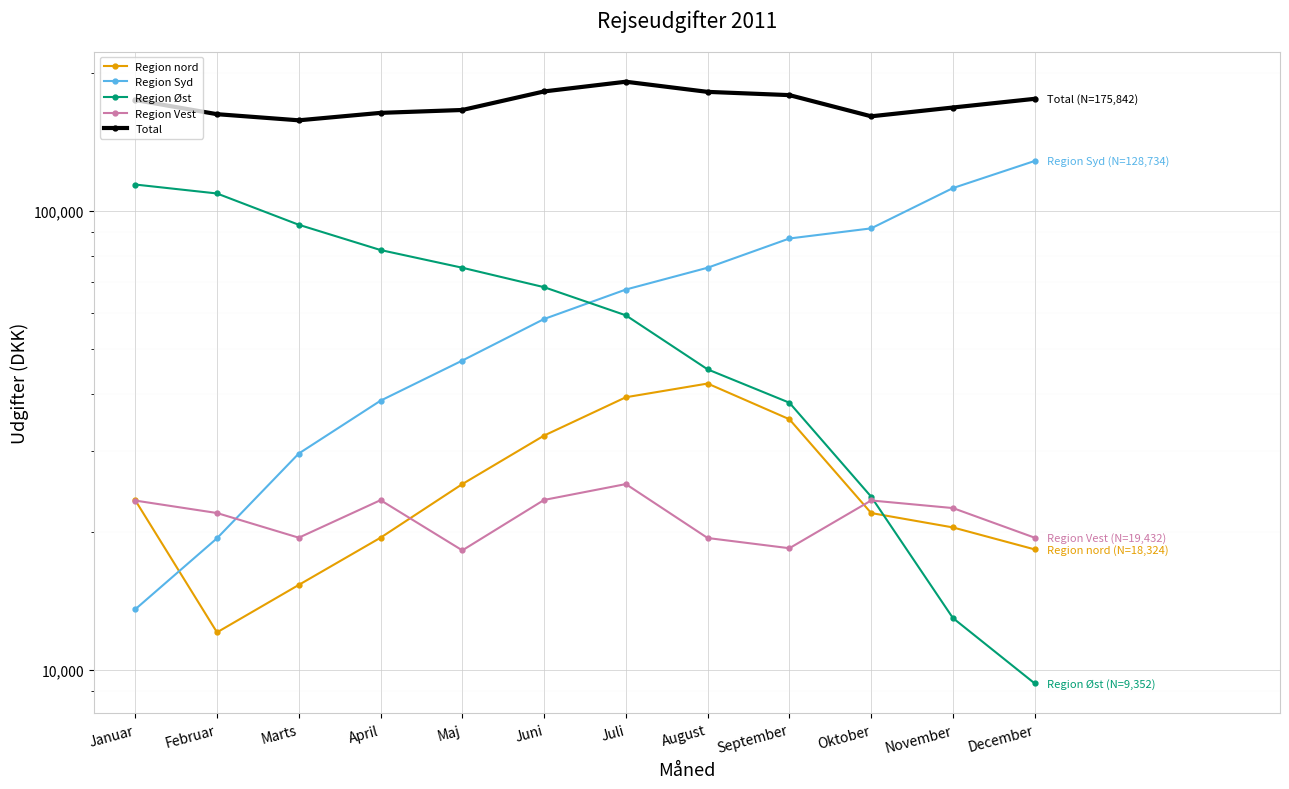

Rank the series at Marts from highest to lowest value.

Total, Region Øst, Region Syd, Region Vest, Region nord